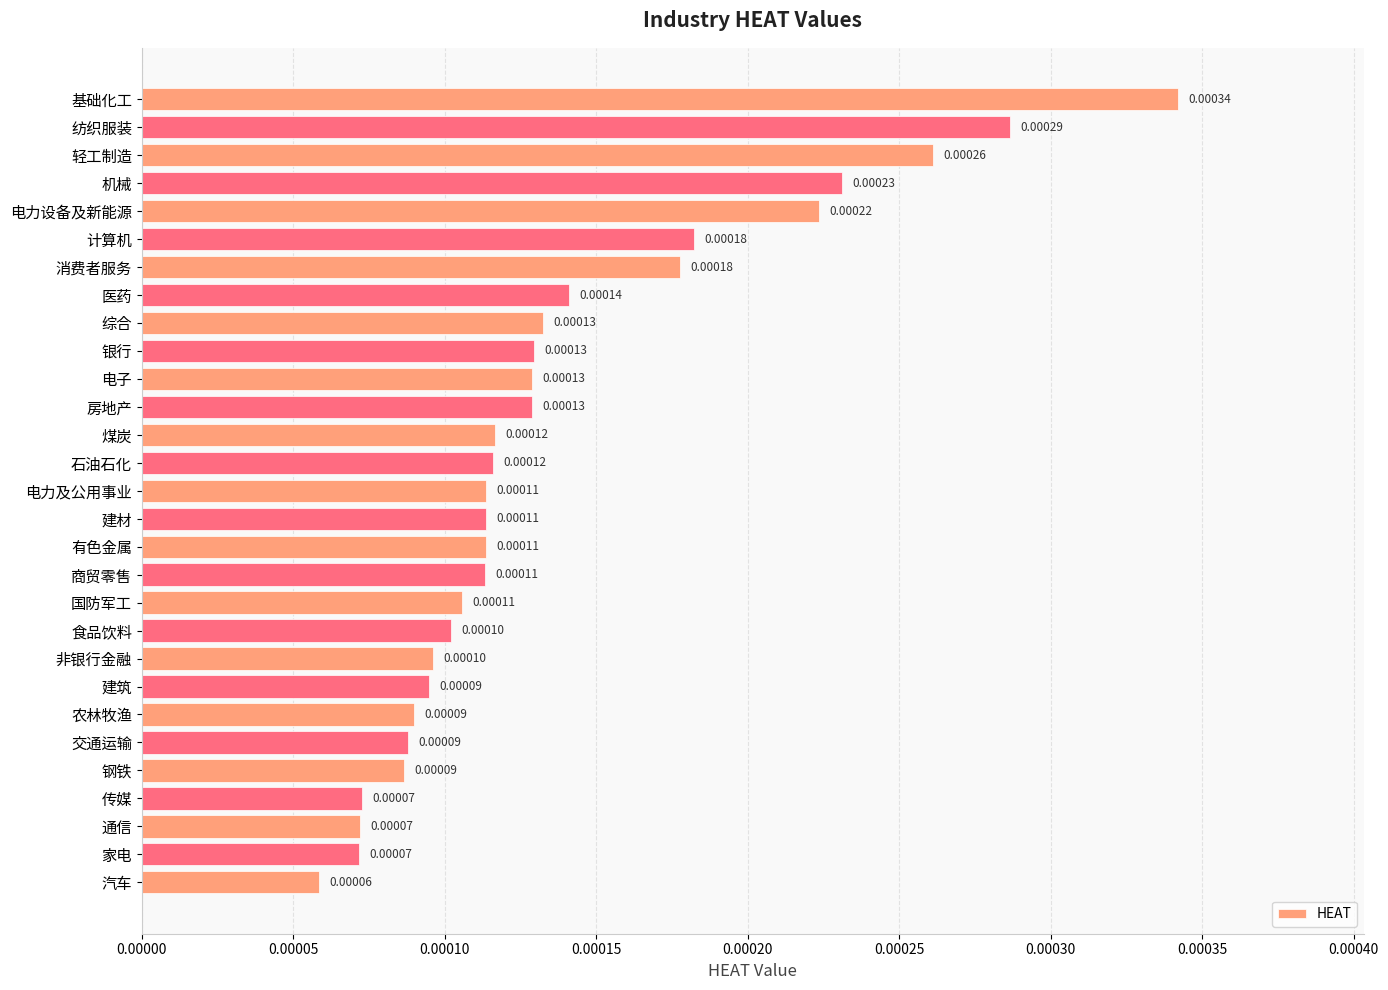

Which category has the lowest value across all series?

汽车